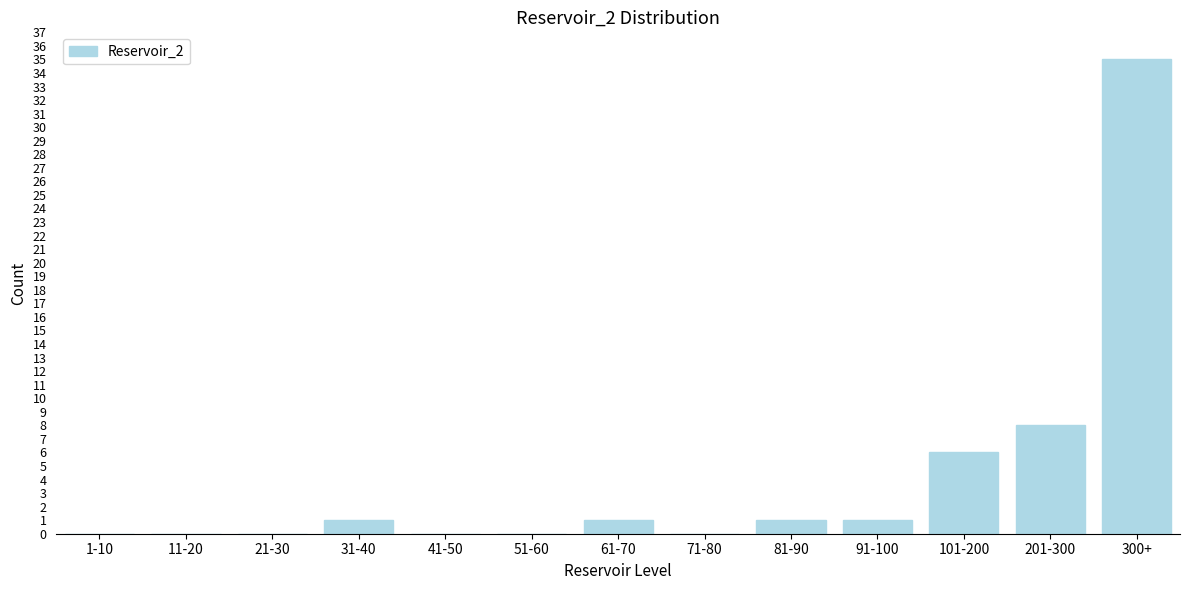

Reading left to right, extract all data points from this chart.

1-10=0	11-20=0	21-30=0	31-40=1	41-50=0	51-60=0	61-70=1	71-80=0	81-90=1	91-100=1	101-200=6	201-300=8	300+=35